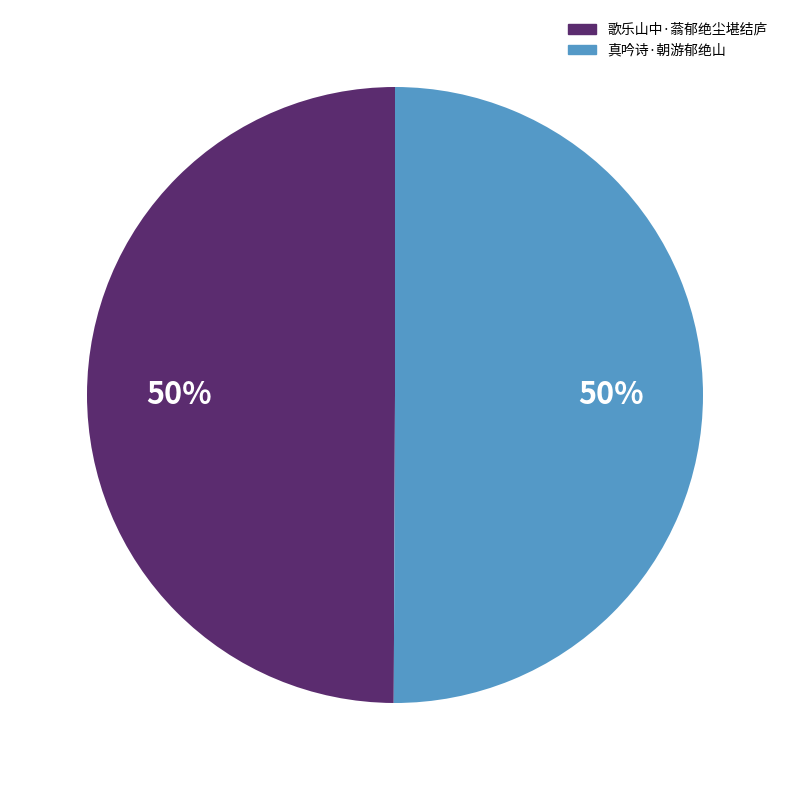

To the nearest percent, what percentage of the pie is 真吟诗·朝游郁绝山?

50%